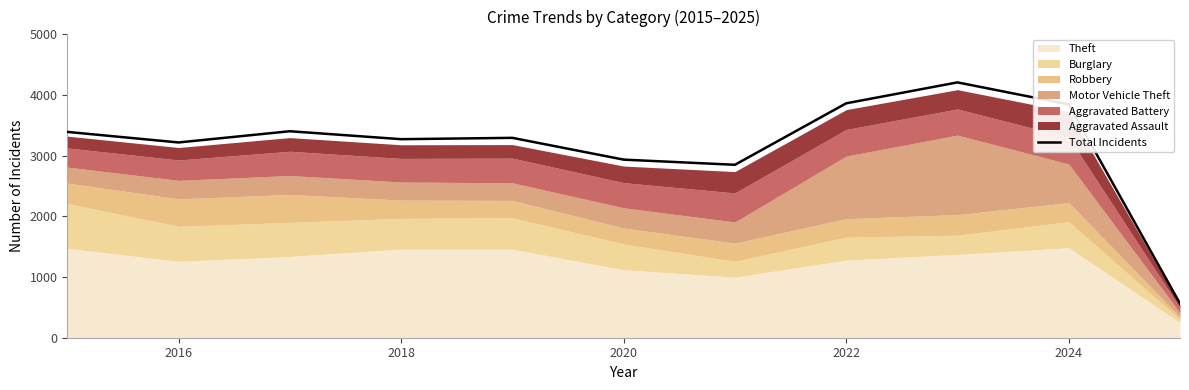

How many points are higher than both their immediate neighbors (excluding endpoints)?

3